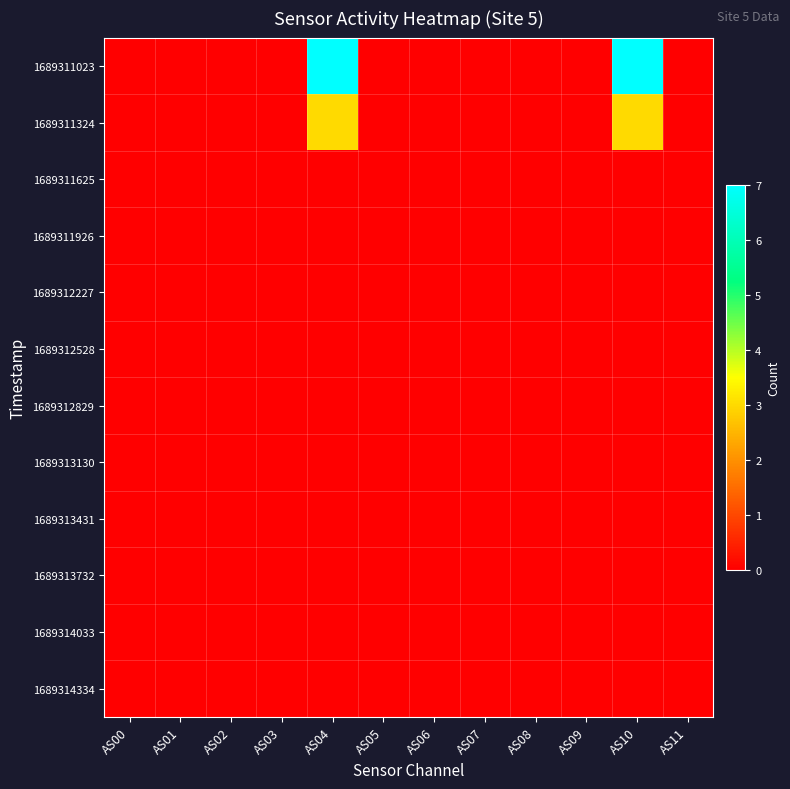

Between AS06 and AS11, which is larger?

AS06